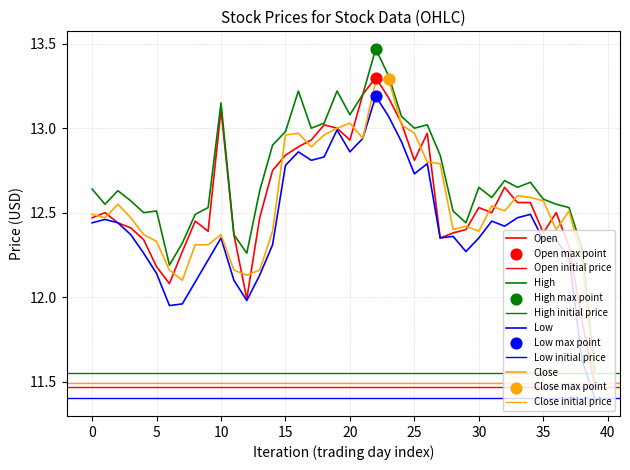

Is the value of High at 2014-11-25 greater than the value of Low at 2014-12-17?

Yes